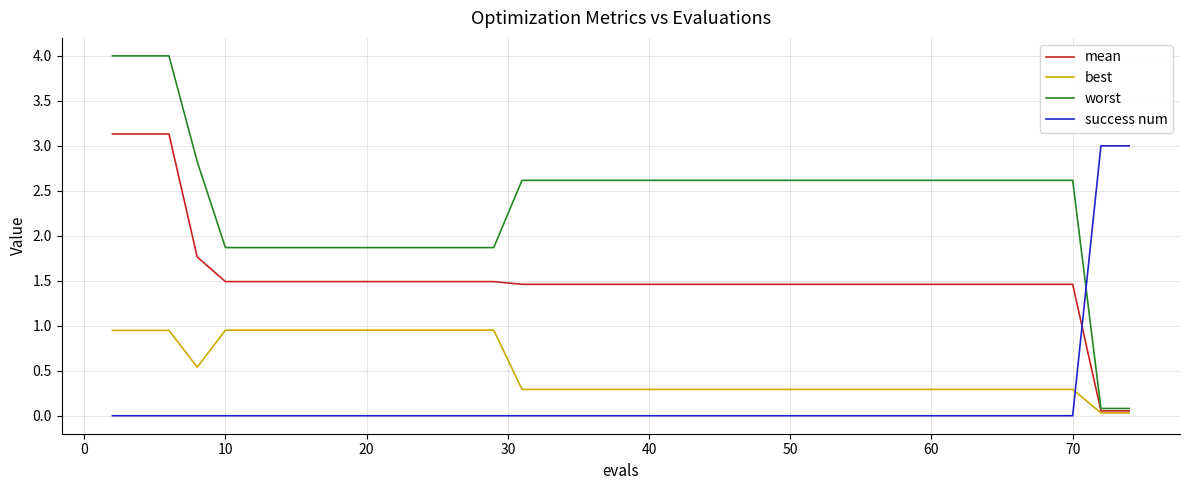

List the series in order of their overall mean, highest first.

worst, mean, best, success num